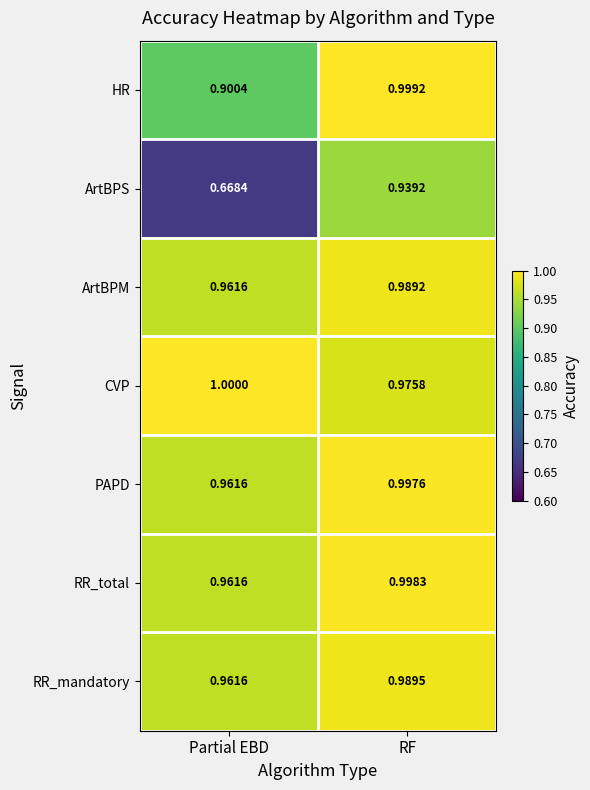

Which category has the highest value across all series?

Partial EBD